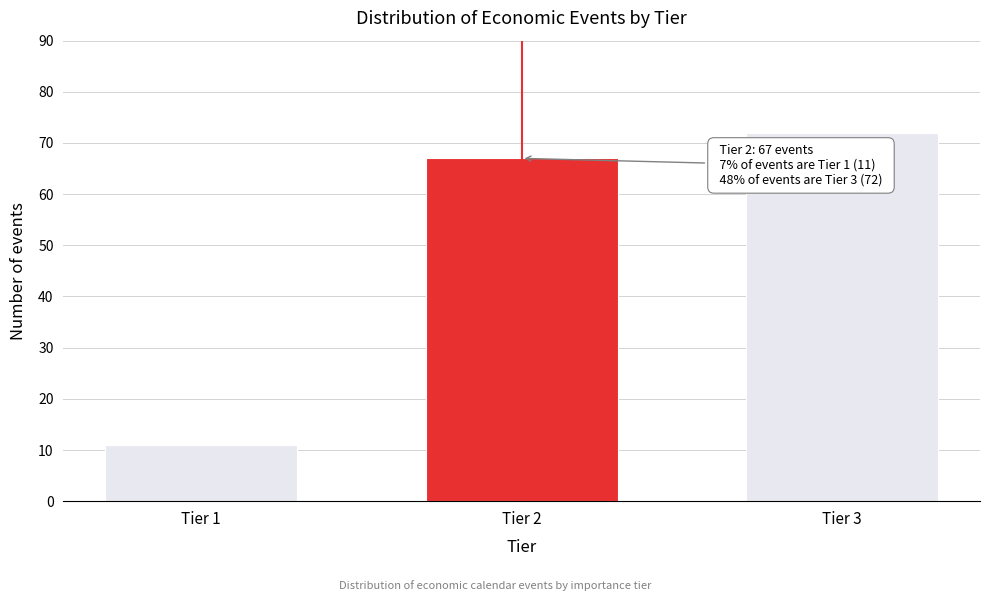

Reading left to right, what are all the values shown in this chart?

Tier 1=11	Tier 2=67	Tier 3=72